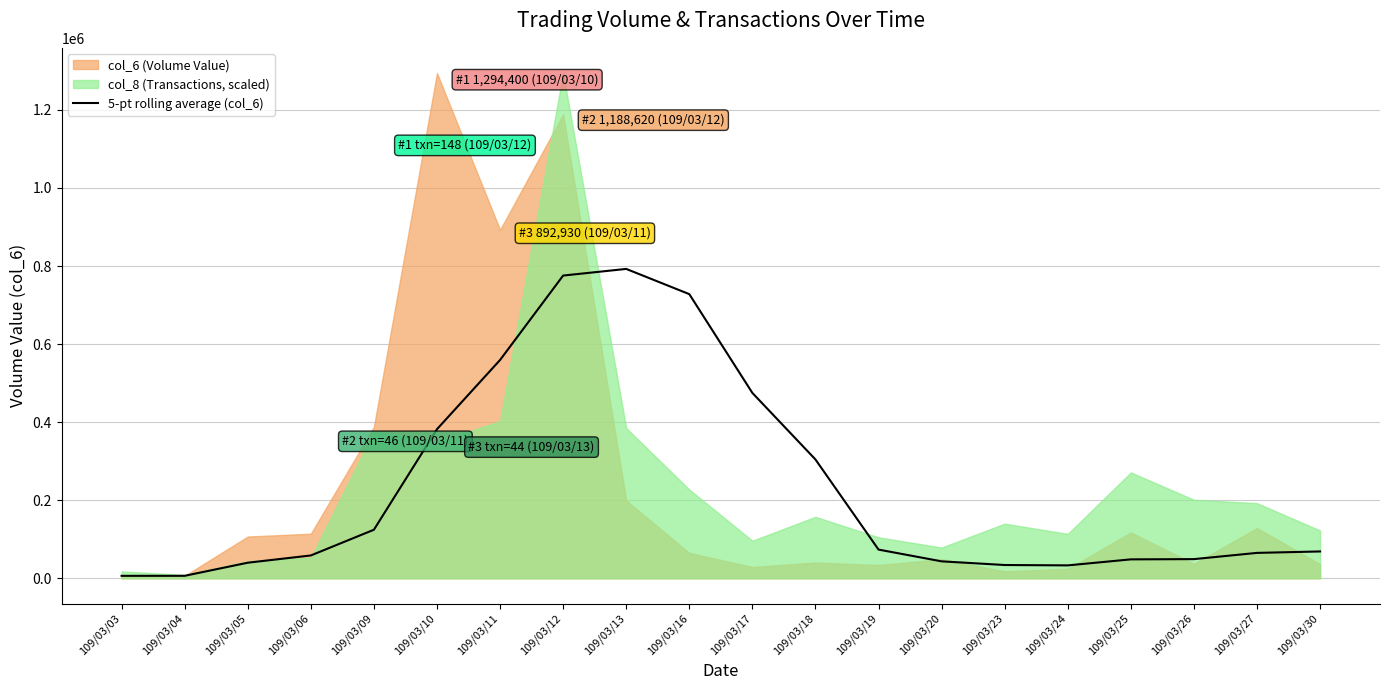

How many points are higher than both their immediate neighbors (excluding endpoints)?

1